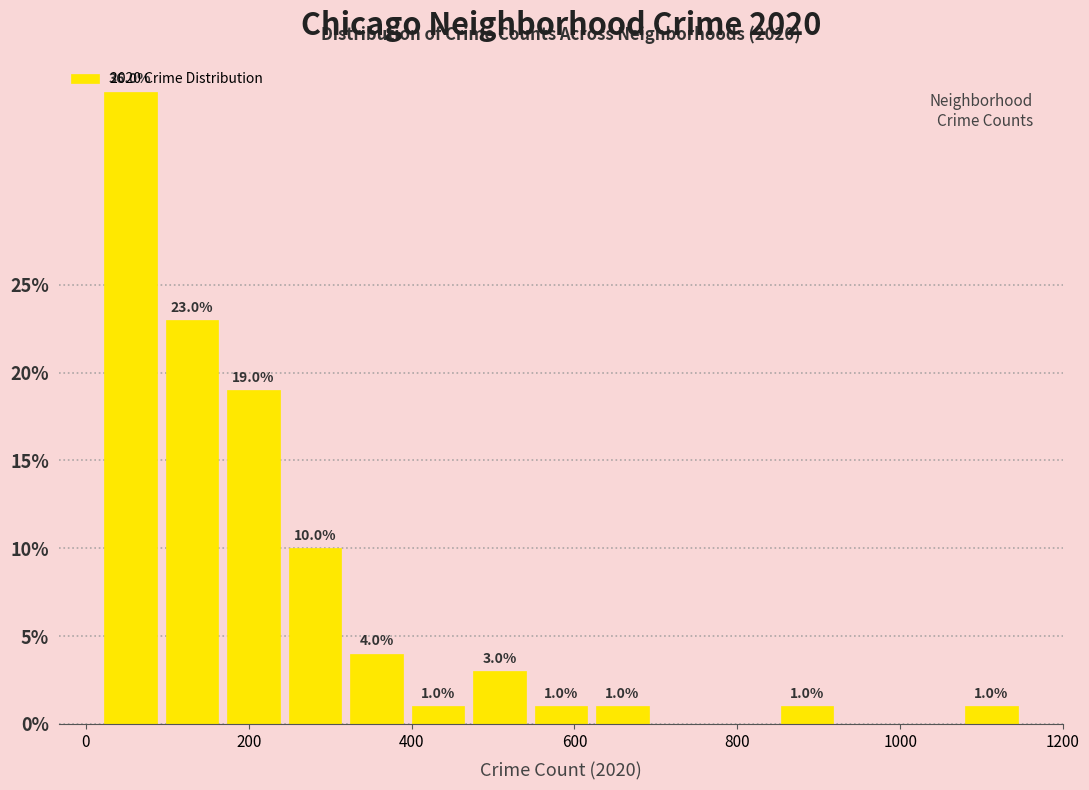

Around what value on the x-axis is the tallest bar? Give the approximate position of its centre, as read against the axis.

60